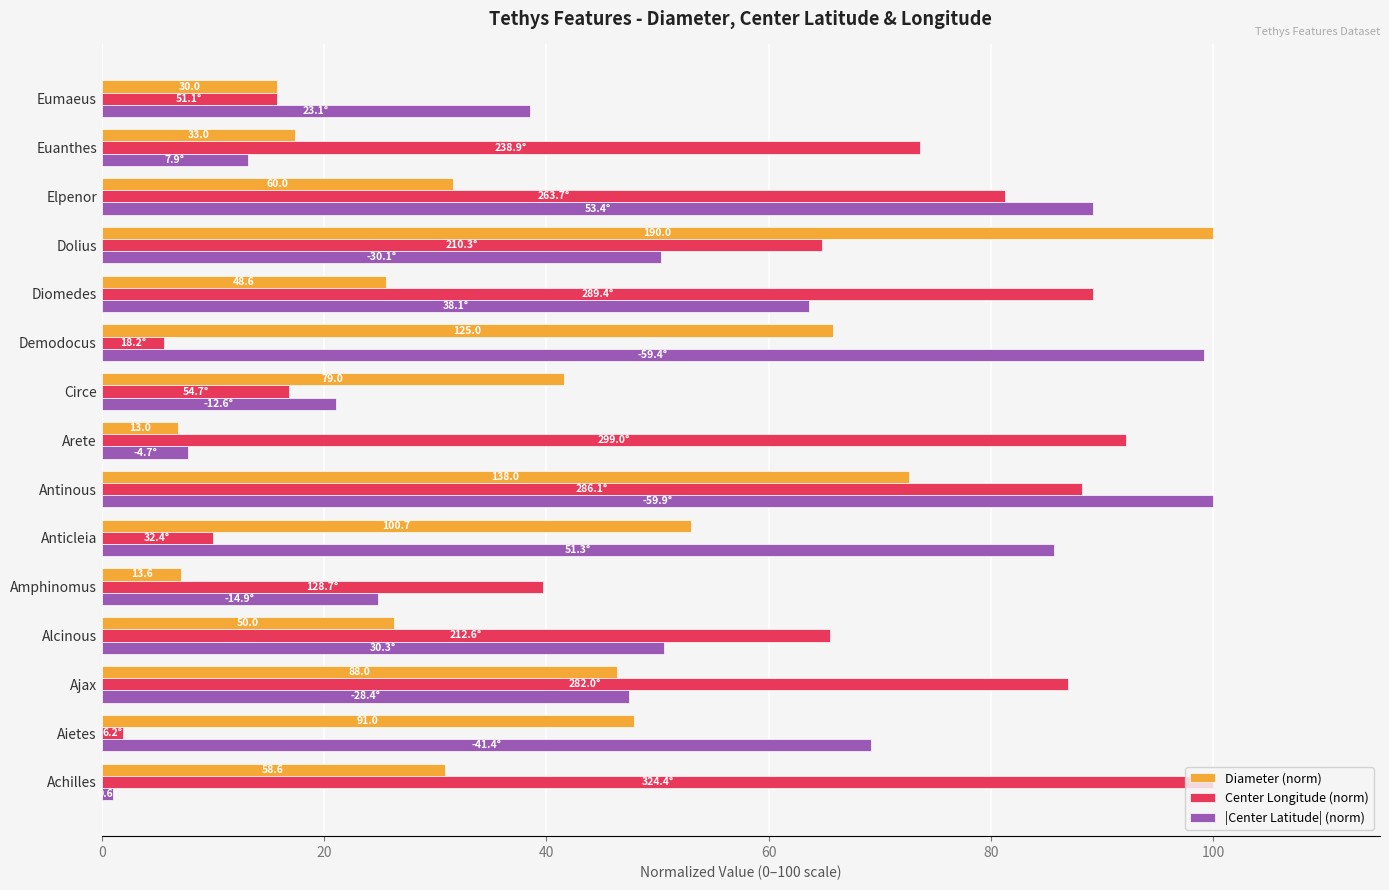

What is the difference between the second highest and minimum values in the Diameter (norm) series?

65.8